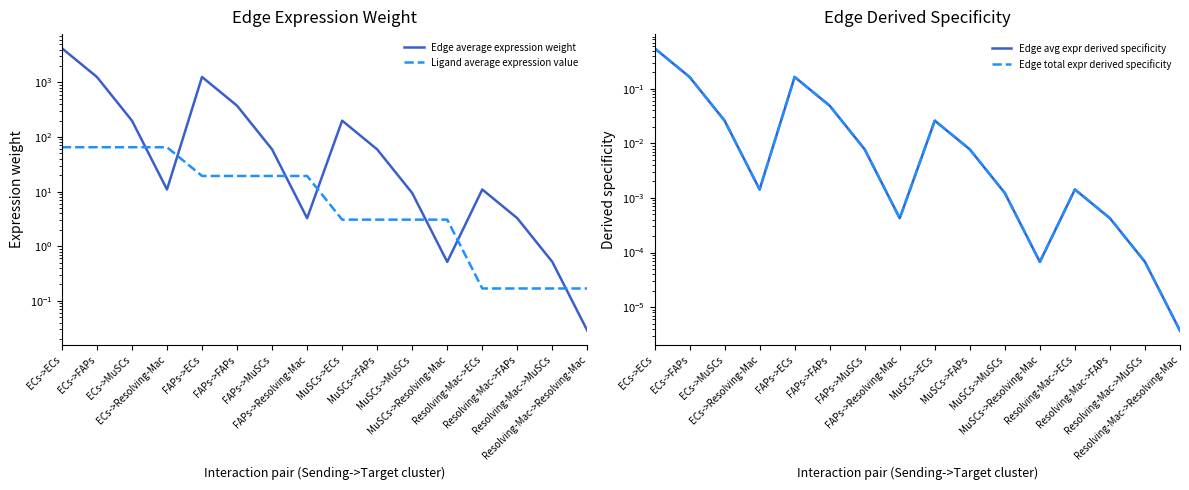

Reading right to left, transcribe all the data shown in this chart.

Edge average expression weight: 0.0	0.5	3.3	10.9	0.5	9.4	59.3	199.2	3.3	59.3	374.1	1256.5	10.9	199.2	1256.5	4219.9
Ligand average expression value: 0.2	0.2	0.2	0.2	3.1	3.1	3.1	3.1	19.3	19.3	19.3	19.3	65.0	65.0	65.0	65.0
Edge avg expr derived specificity: 0.0	0.0	0.0	0.0	0.0	0.0	0.0	0.0	0.0	0.0	0.0	0.2	0.0	0.0	0.2	0.6
Edge total expr derived specificity: 0.0	0.0	0.0	0.0	0.0	0.0	0.0	0.0	0.0	0.0	0.0	0.2	0.0	0.0	0.2	0.6